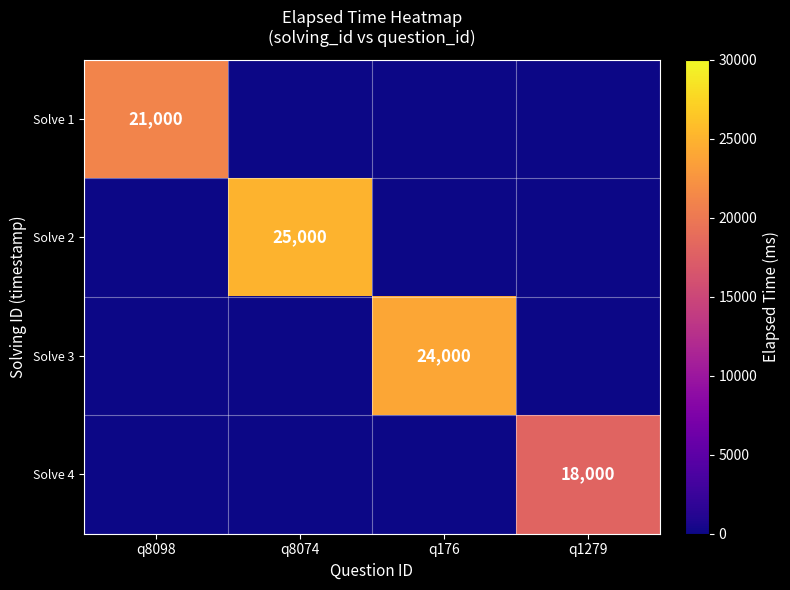

At which category does the chart reach its minimum across all series?

q8074